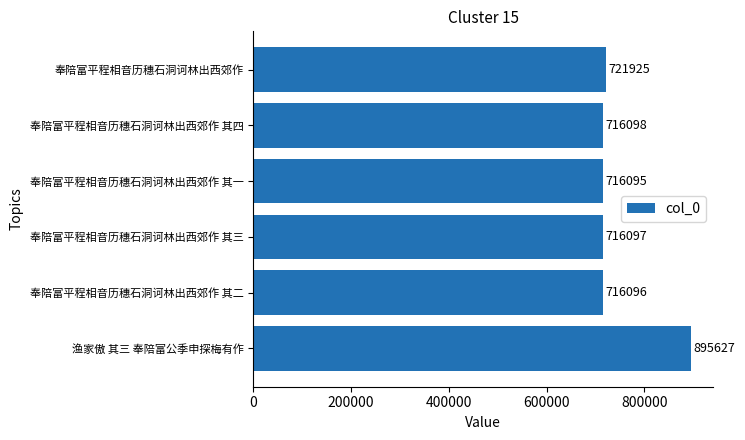

What is the change in value from 渔家傲 其三 奉陪富公季申探梅有作 to 奉陪富平程相音历穗石洞诃林出西郊作 其三?

-179530